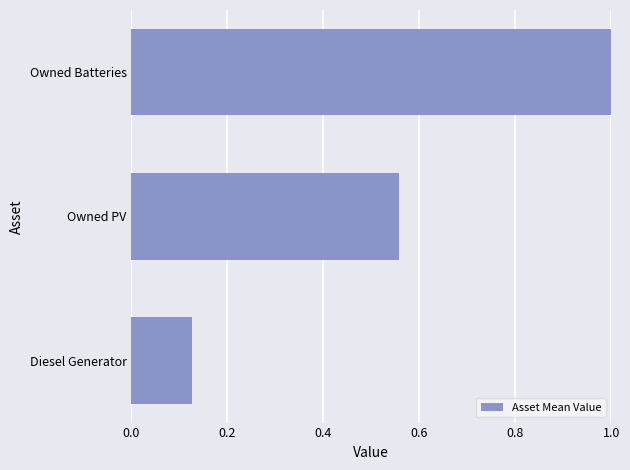

Rank the categories by value from lowest to highest.

Diesel Generator, Owned PV, Owned Batteries